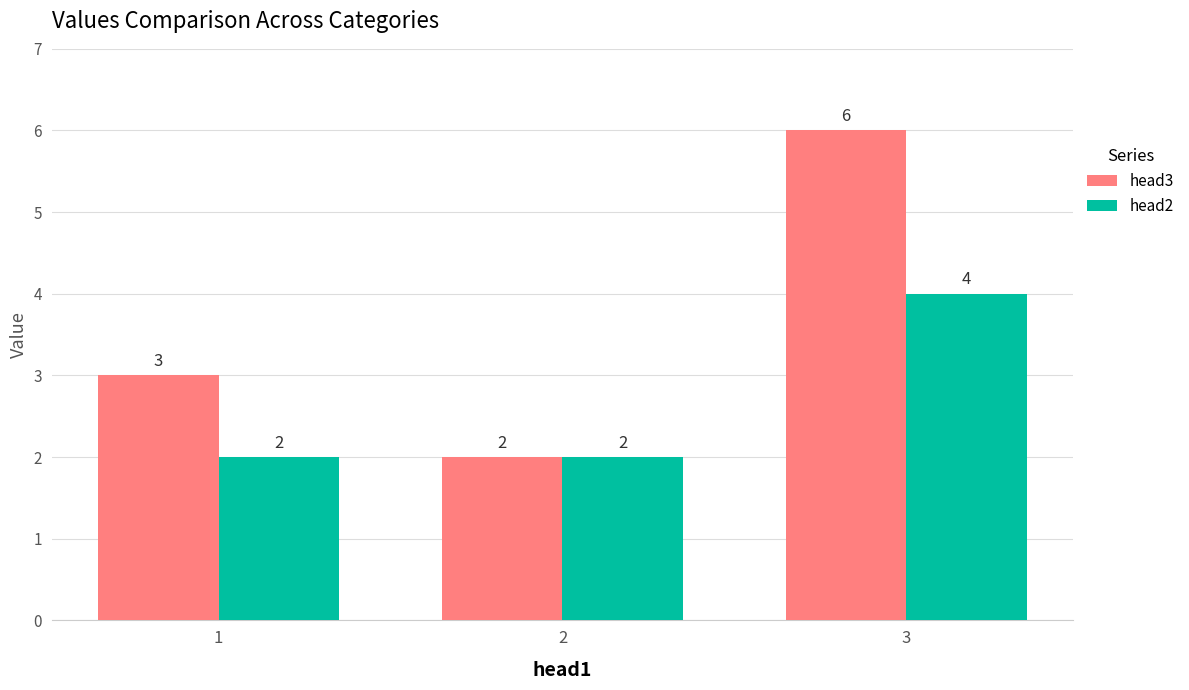

Reading right to left, transcribe all the data shown in this chart.

head3: 3=6	2=2	1=3
head2: 3=4	2=2	1=2